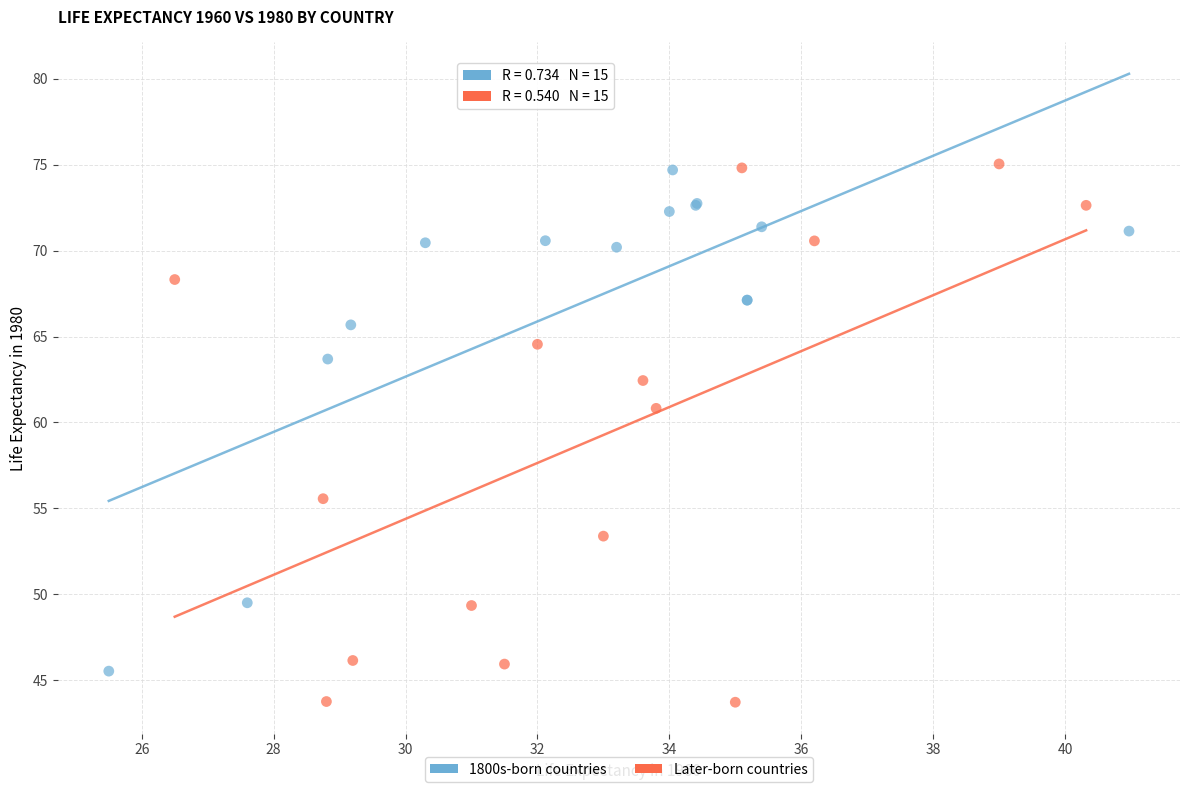

Which series has the widest spread of Y values?

Later-born countries